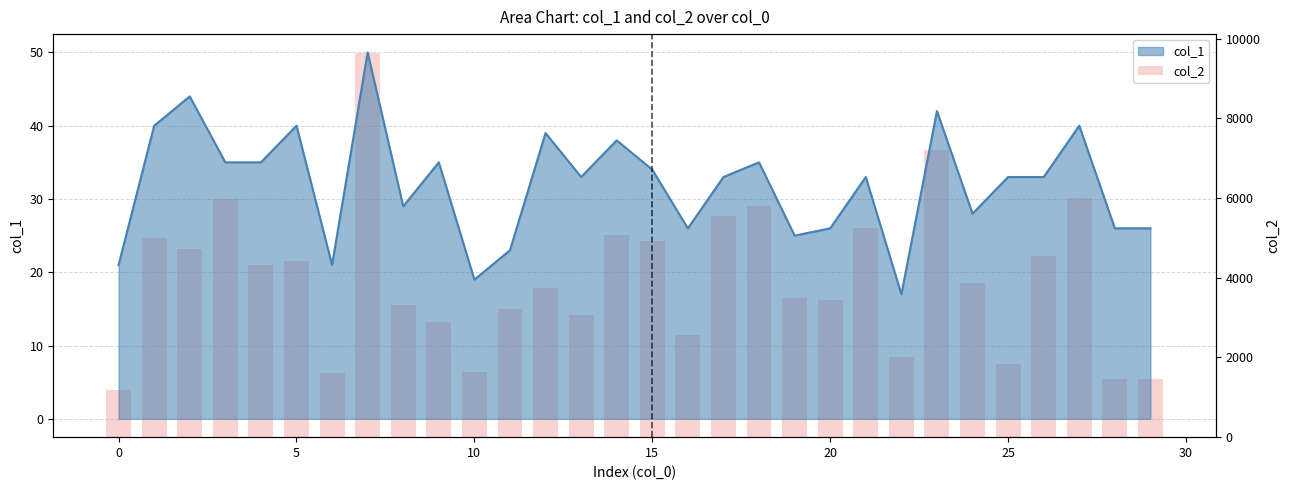

List the series in order of their peak value, lowest first.

col_1 line, col_2